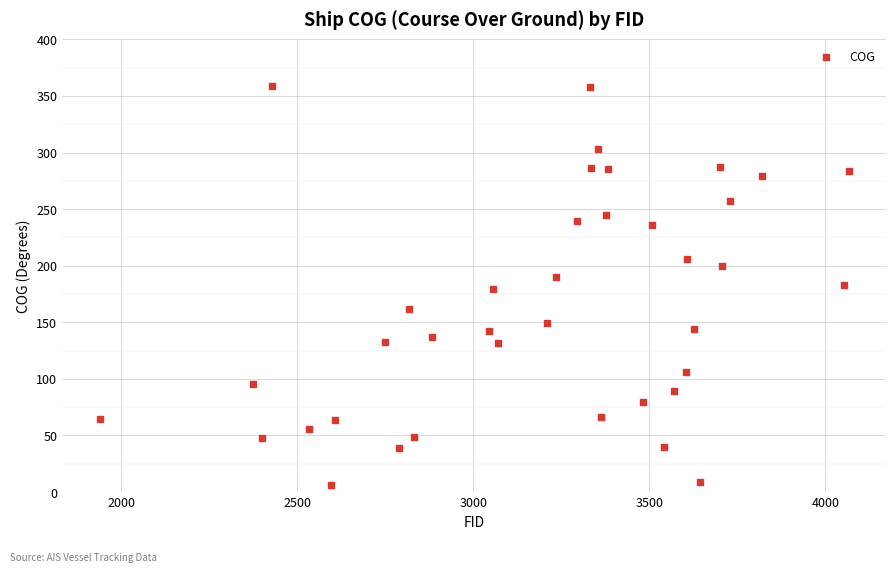

What is the range of X values (max minus min)?

2128.0